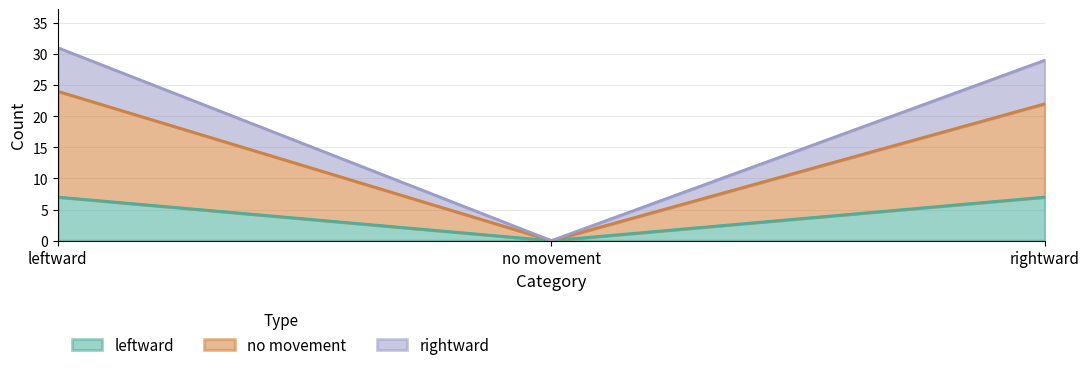

At which label does rightward reach its minimum?

no movement